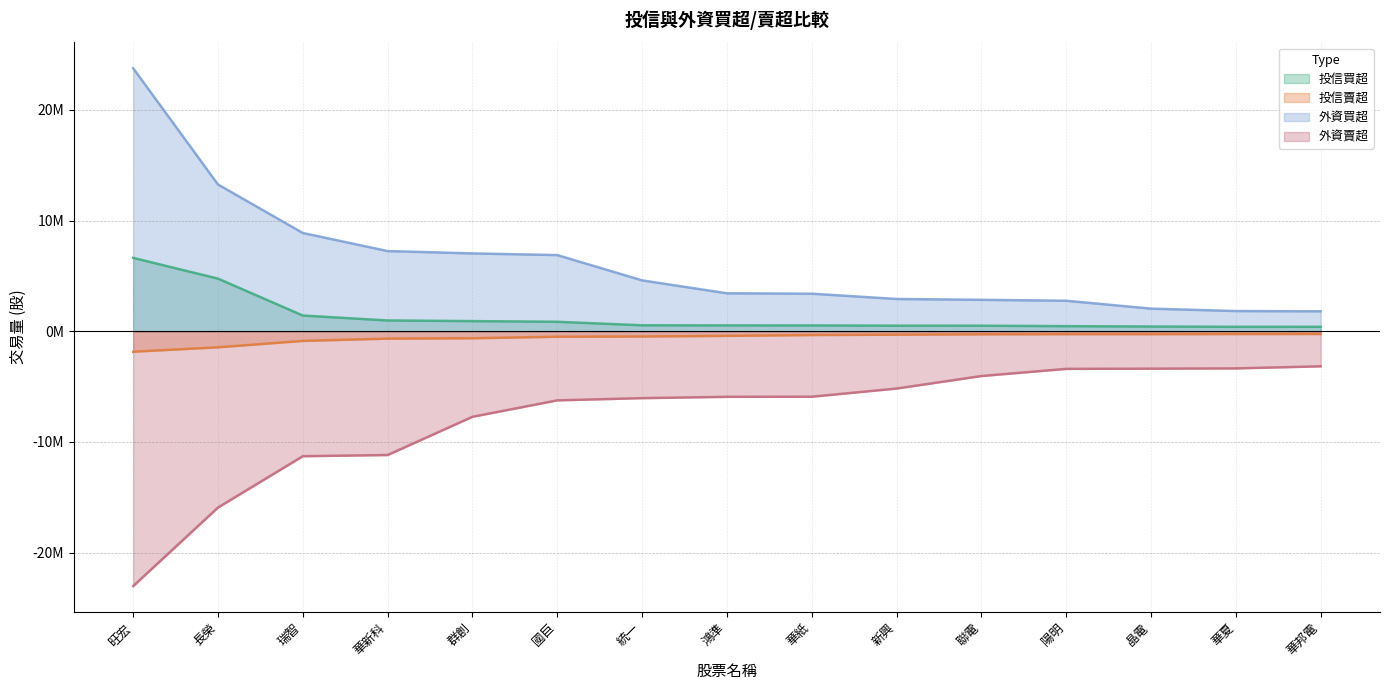

What is the label of the 5th point from the left?

群創